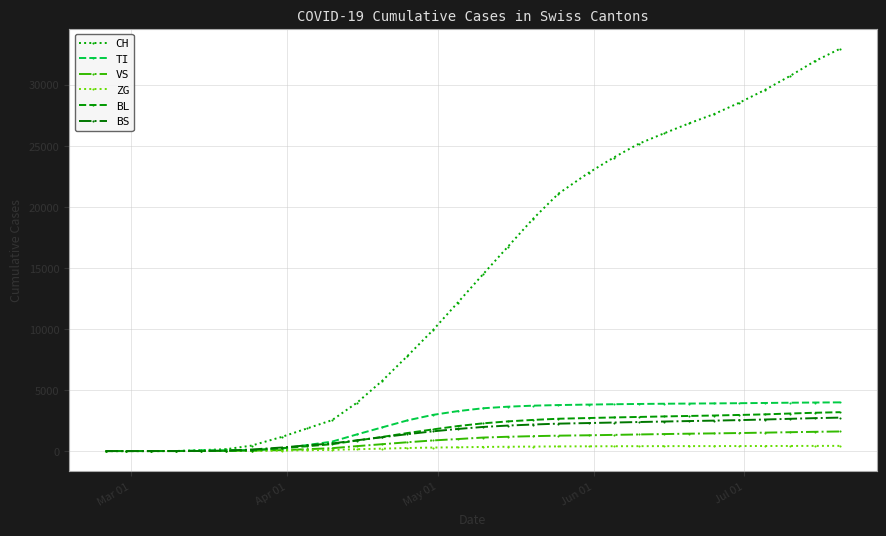

Which series has the largest total across all categories?

CH